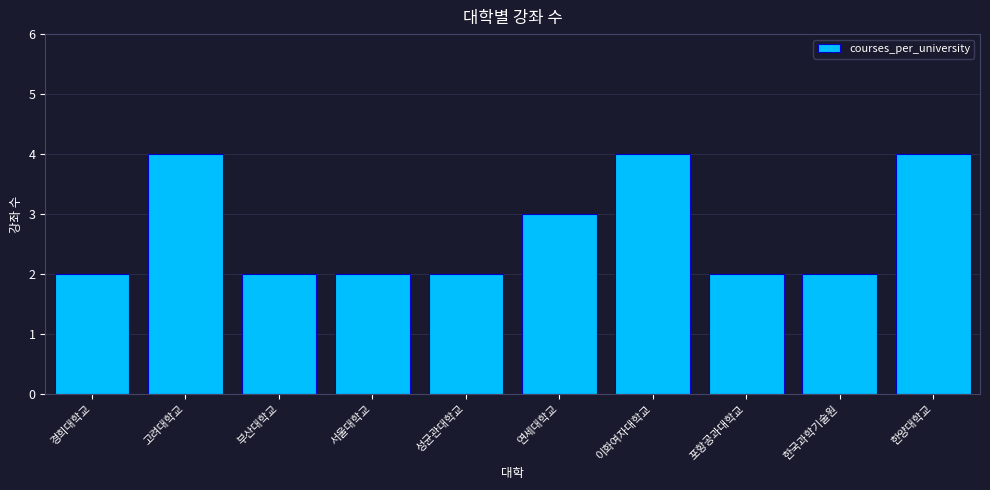

Reading left to right, extract all data points from this chart.

2	4	2	2	2	3	4	2	2	4